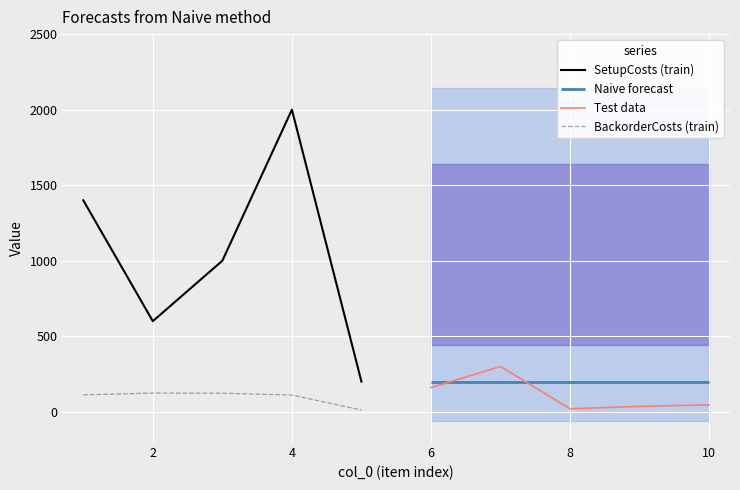

True or false: BackorderCosts (train) and SetupCosts (train) cross at least once.

False